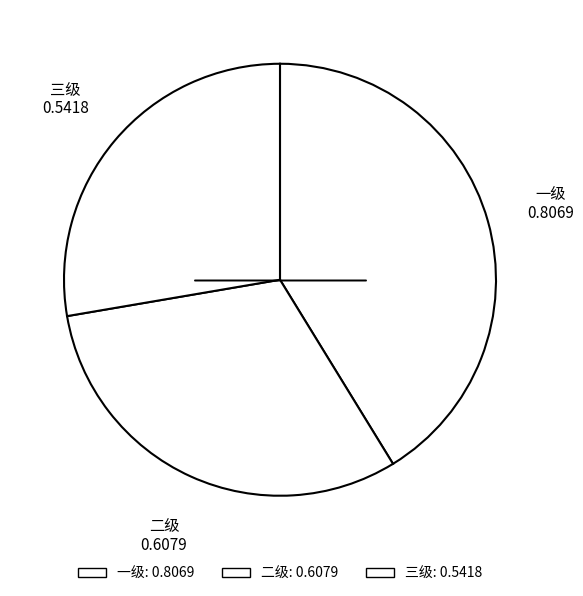

How many slices are in this pie chart?

3